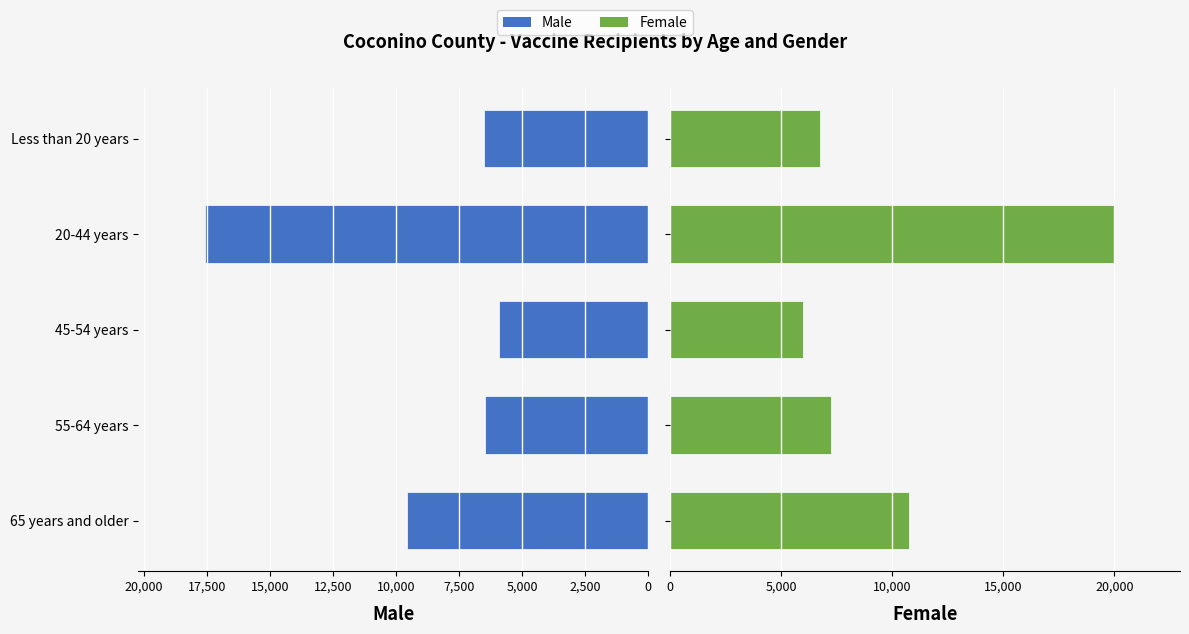

Is it true that Male equals 6505 at Less than 20 years?

True